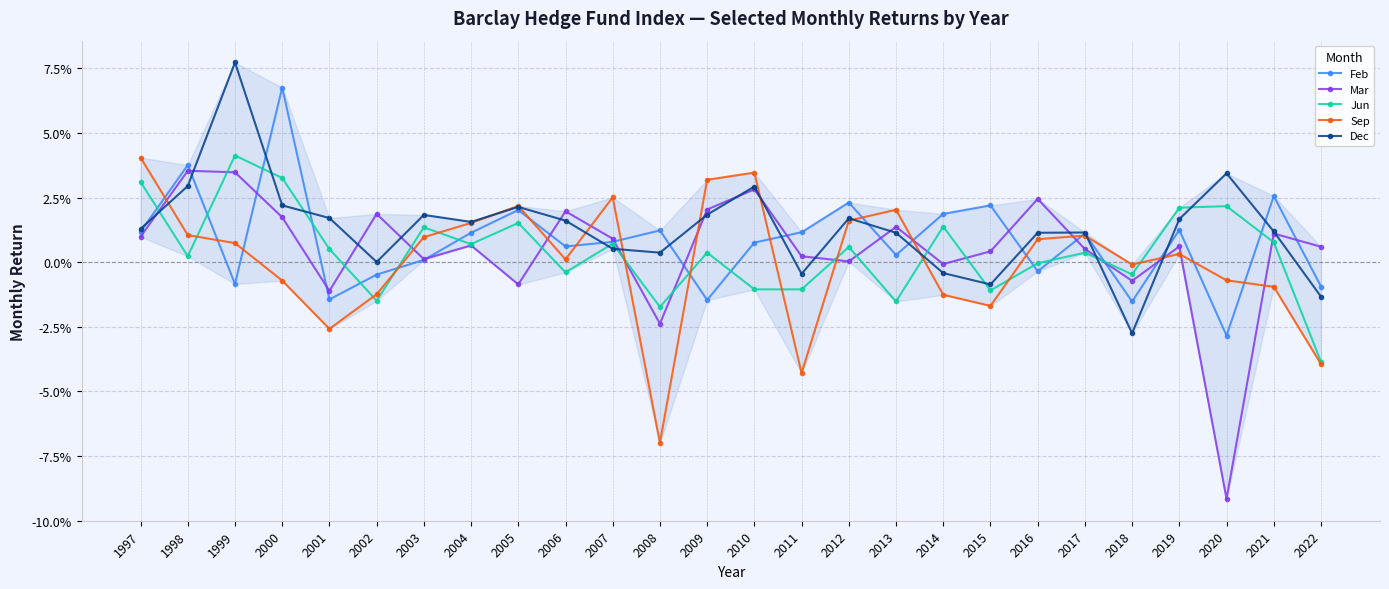

Does the chart have visible grid lines?

Yes